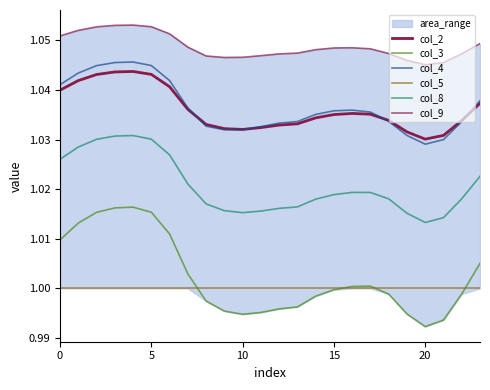

What is the label of the 12th point from the right?

12